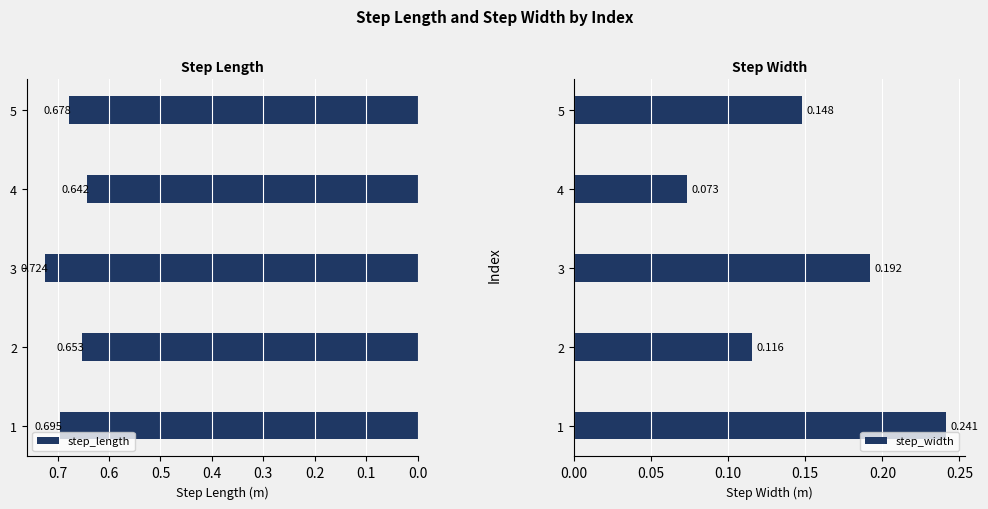

What is the highest value of the step_length series?

0.7